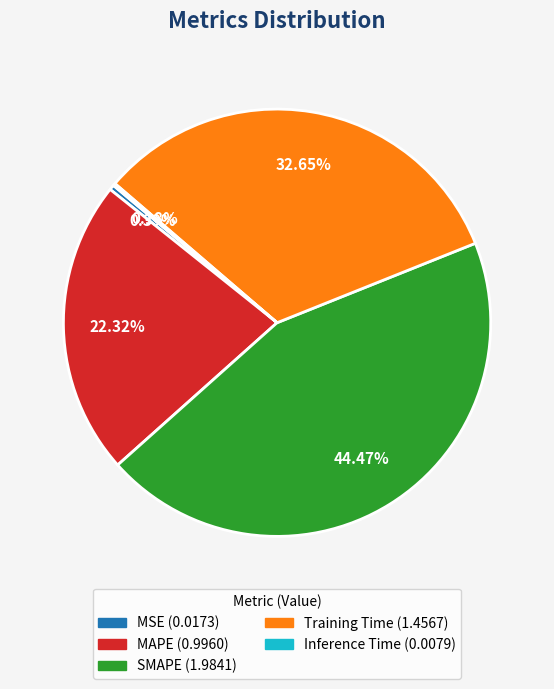

Is SMAPE the majority of the pie?

No